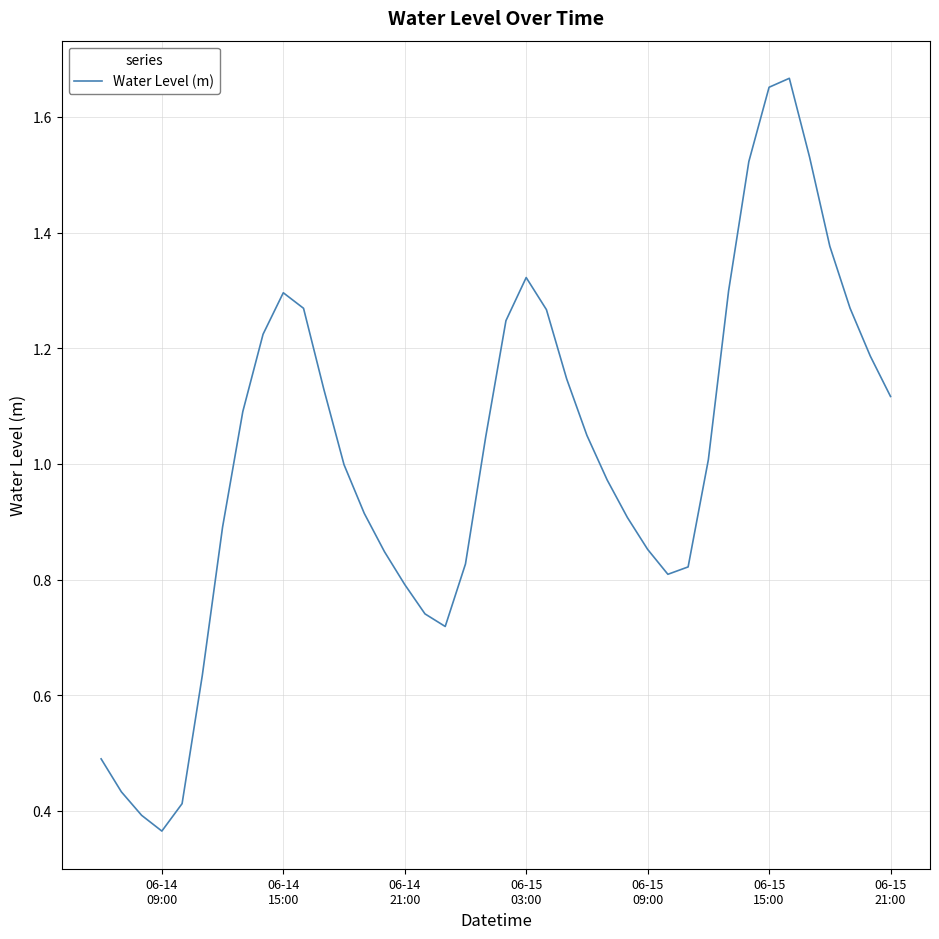

Where is the first local maximum?

06-14
15:00